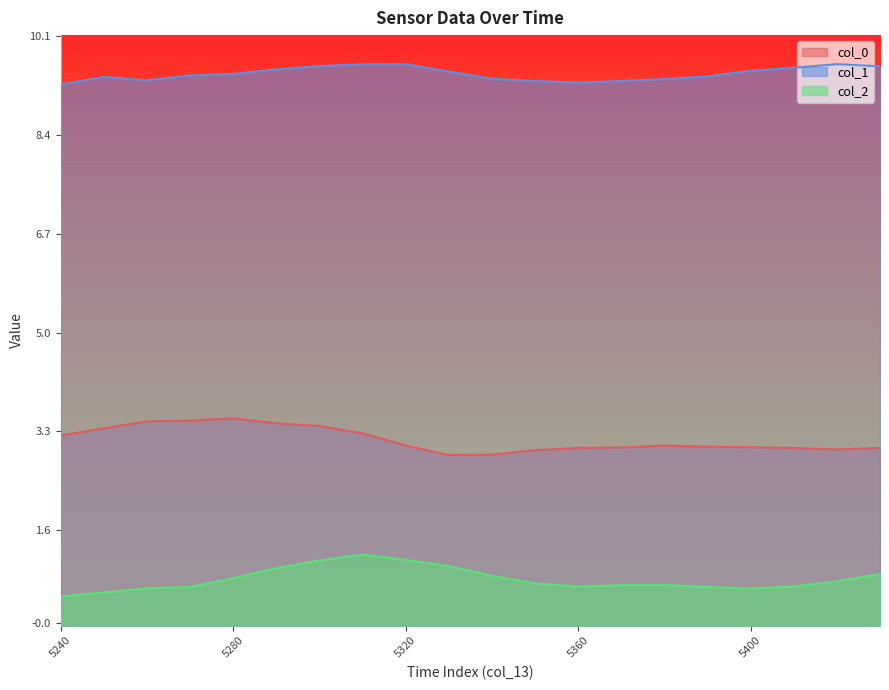

At which label is col_2 closest to 0?

5240